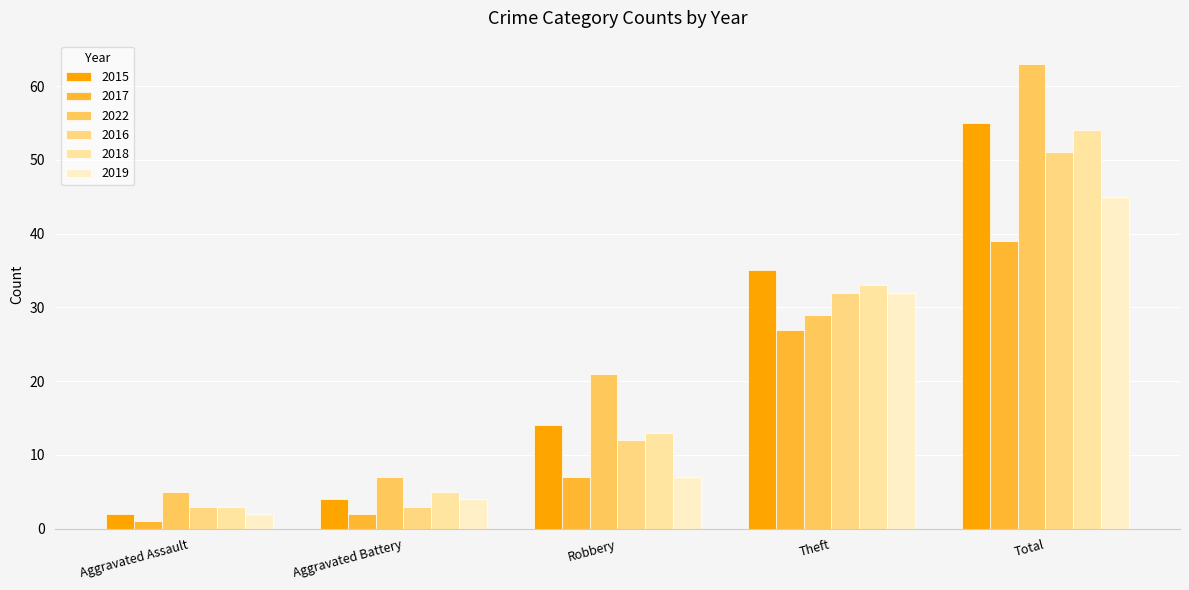

Which category has the highest value in the 2019 series?

Total